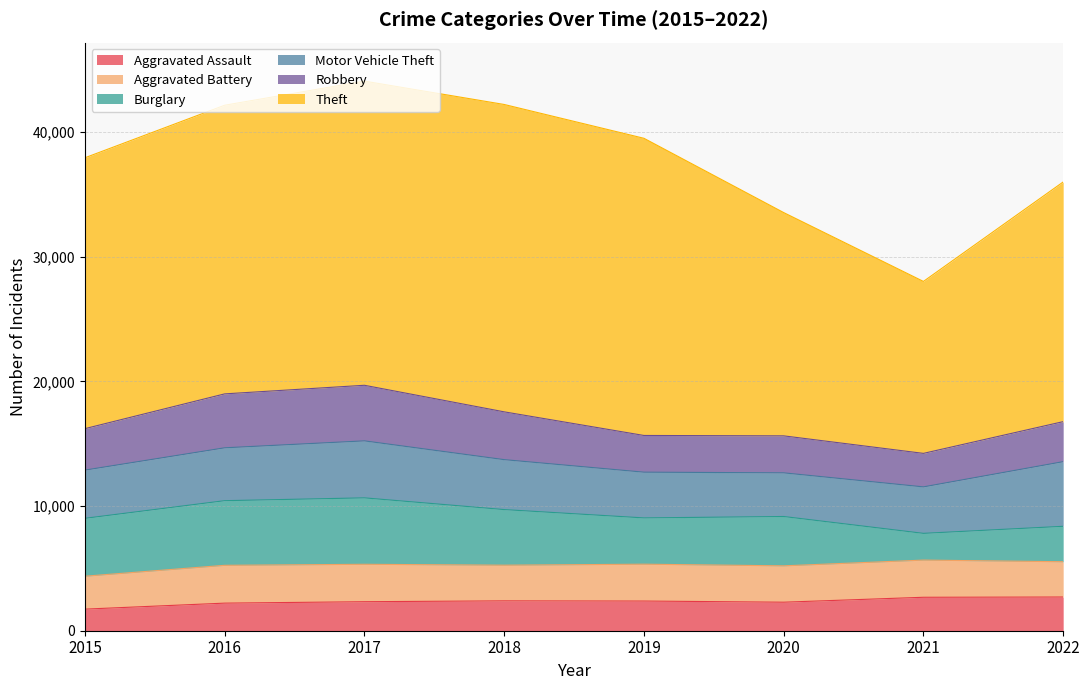

At which category does Robbery reach its first local peak?

2017